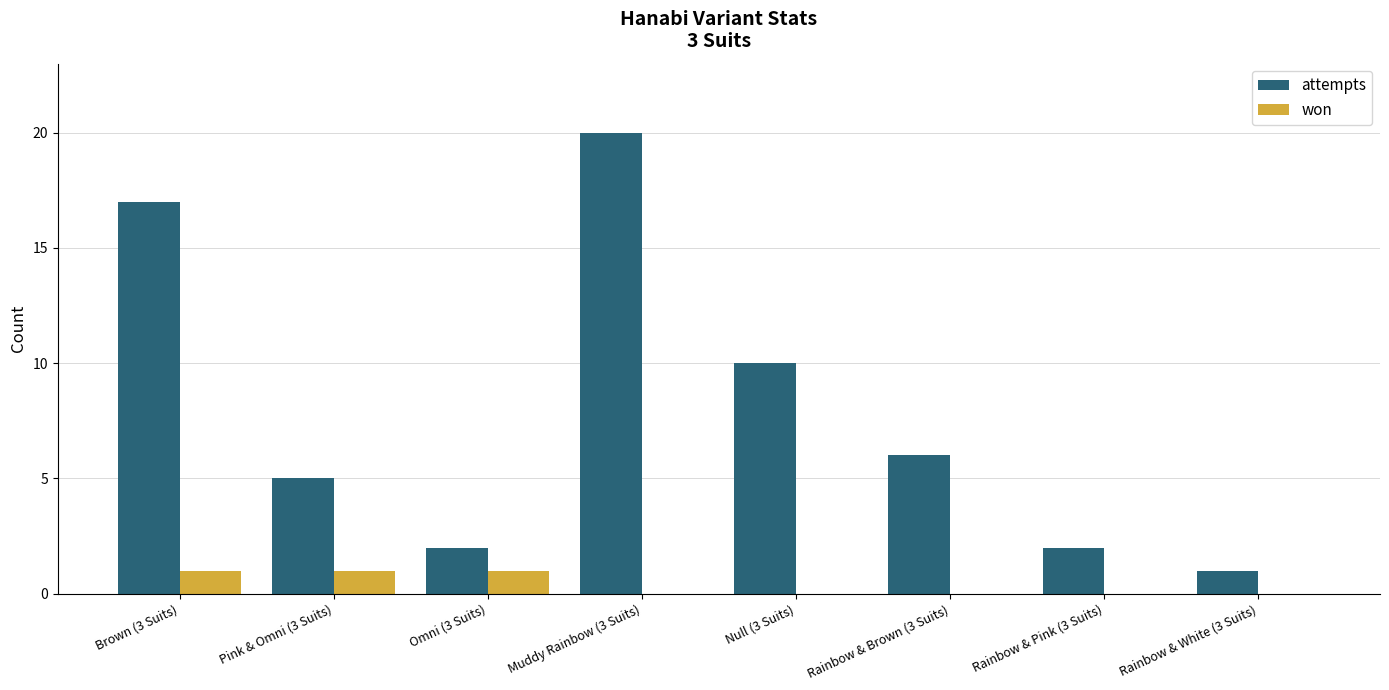

Which series has the widest spread of values?

attempts